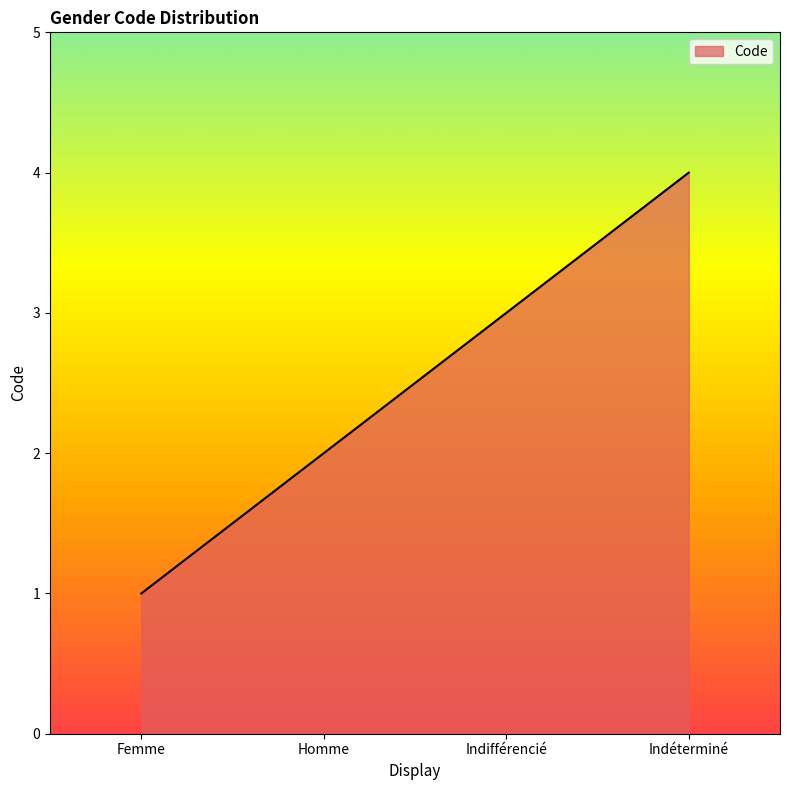

Rank the categories by value from highest to lowest.

Indéterminé, Indifférencié, Homme, Femme